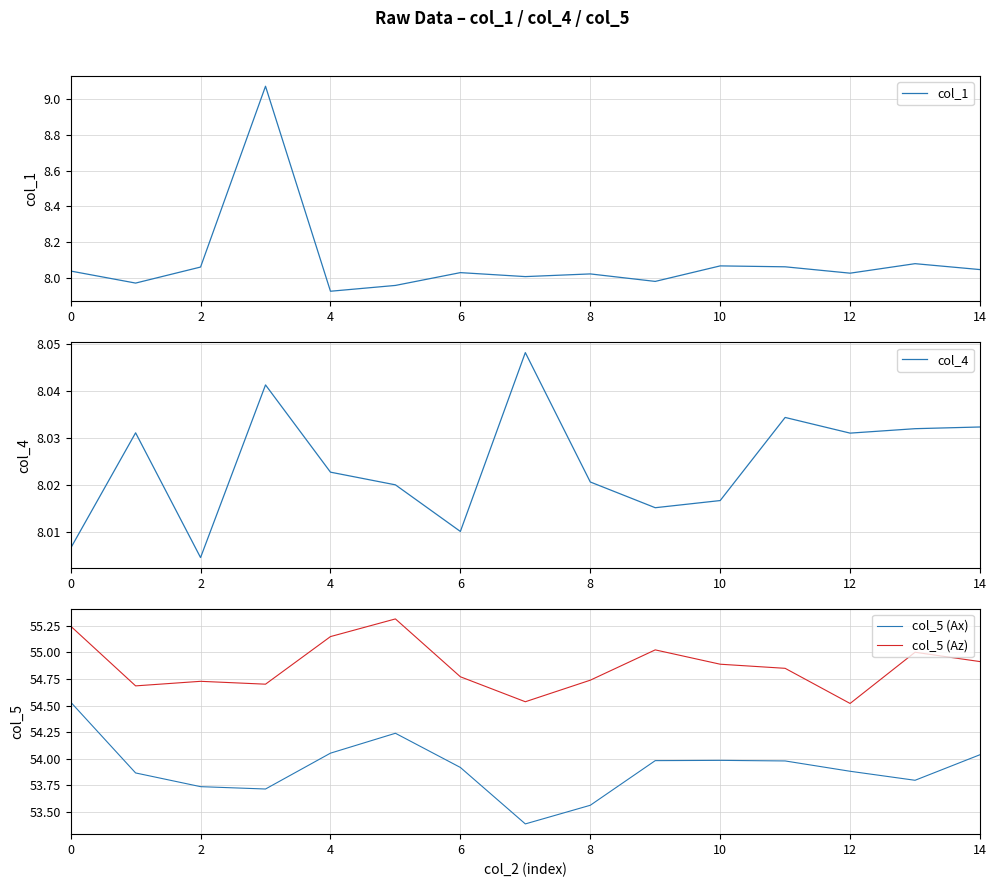

The col_4 series shows 3.3 at 14. True or false?

False